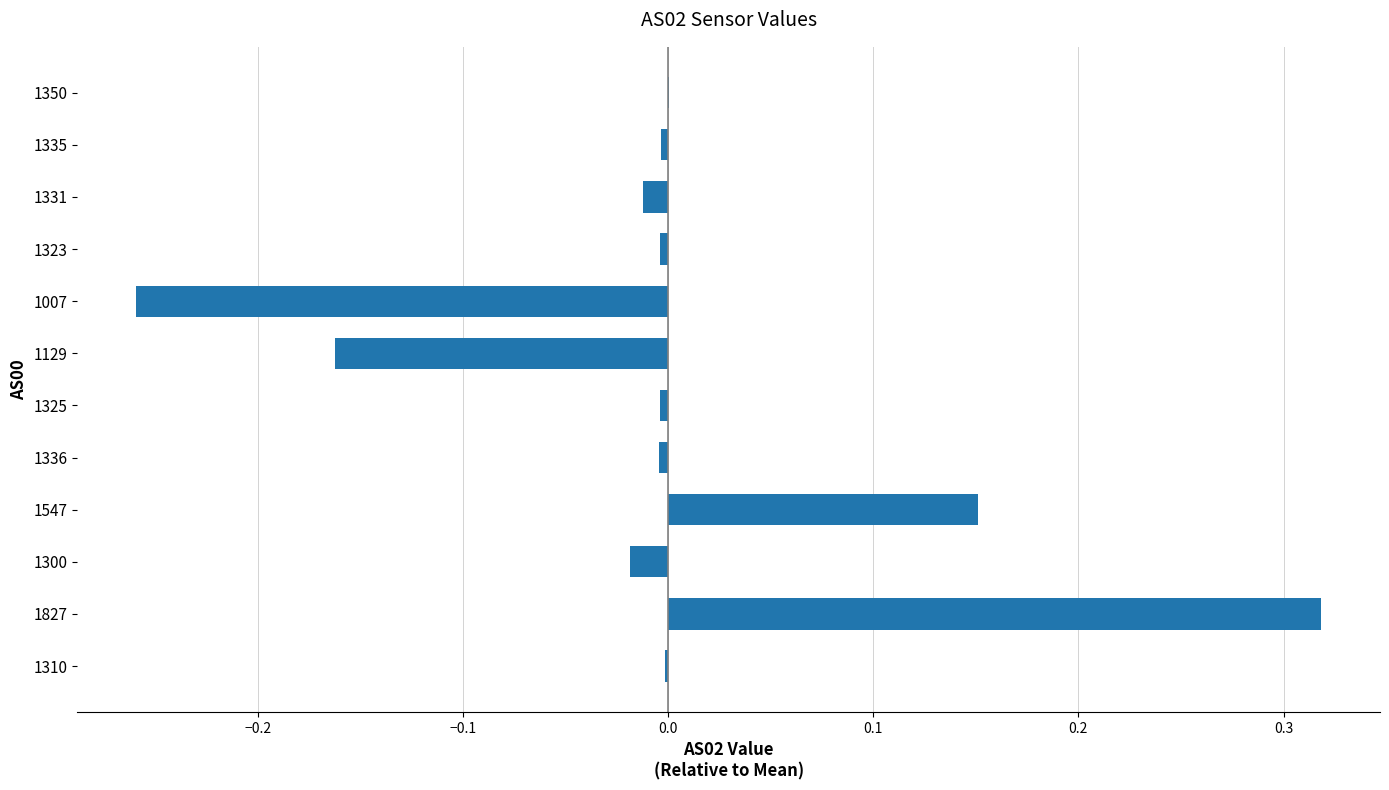

True or false: the data shows -0.0 at 1323.

True